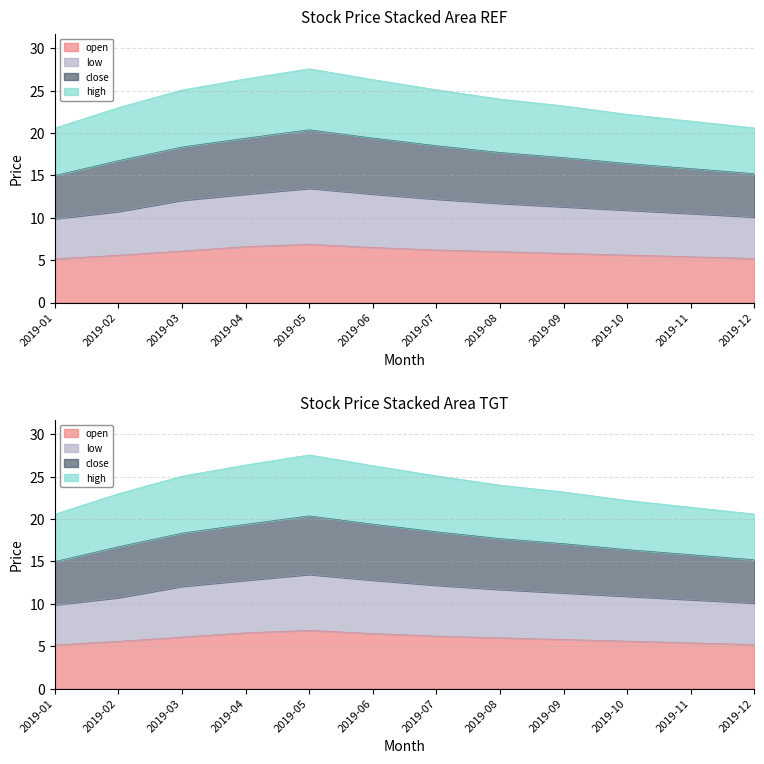

At which label does low first exceed 11?

2019-03